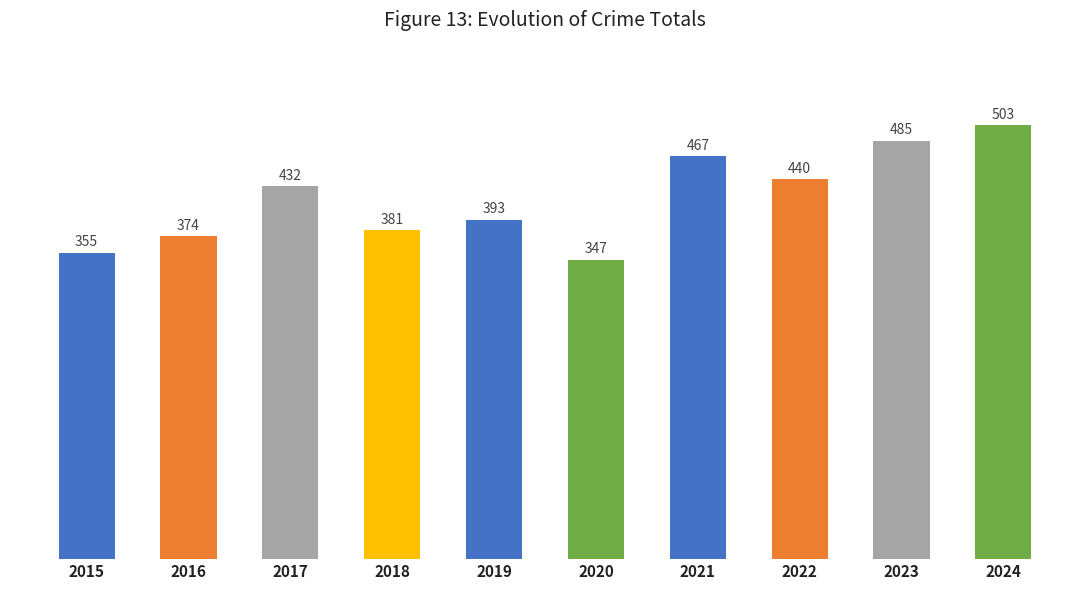

At which label is the value closest to 425?

2017